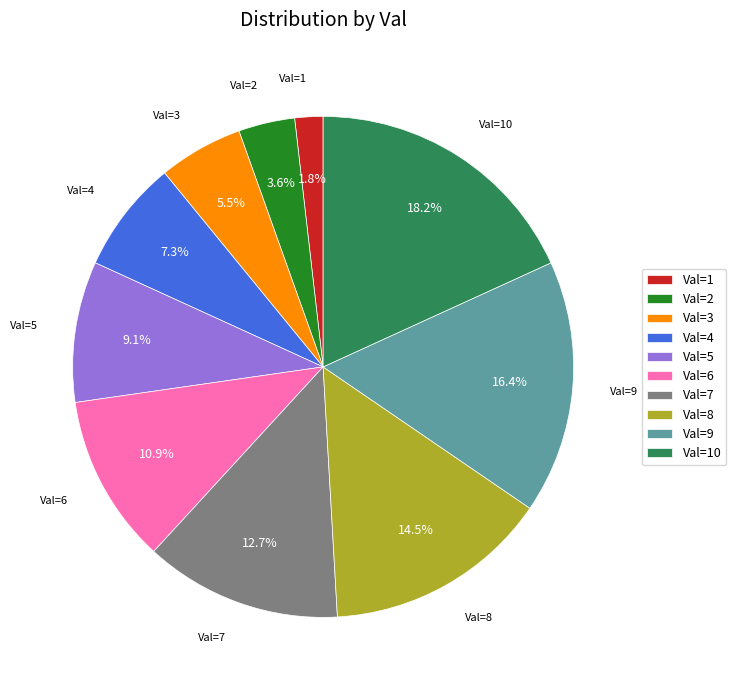

Rank the categories by value from highest to lowest.

Val=10, Val=9, Val=8, Val=7, Val=6, Val=5, Val=4, Val=3, Val=2, Val=1